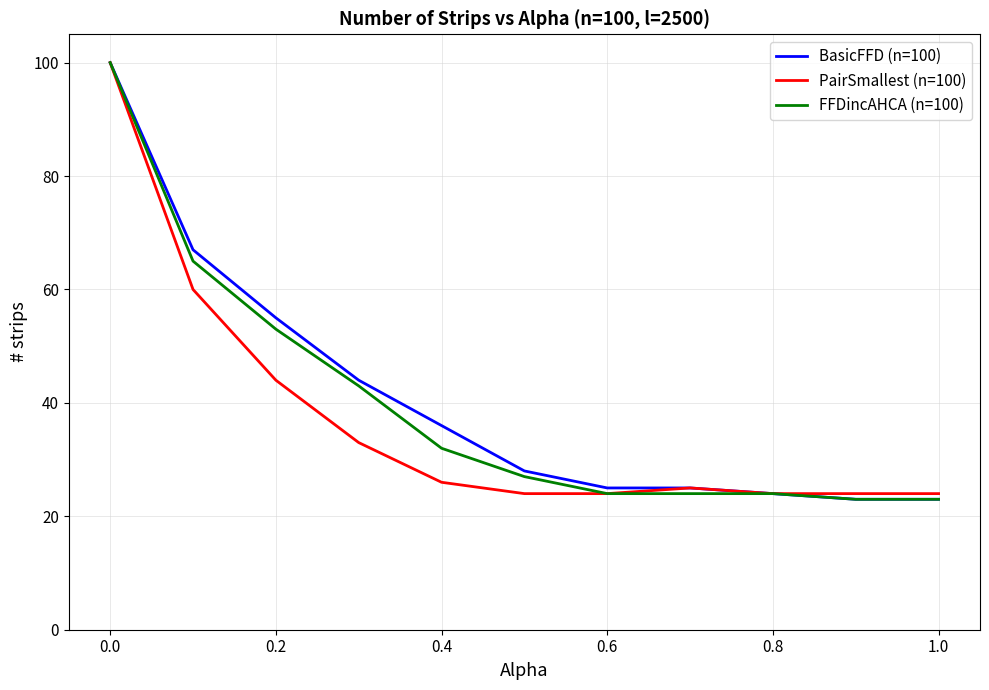

What is the smallest value displayed?

23